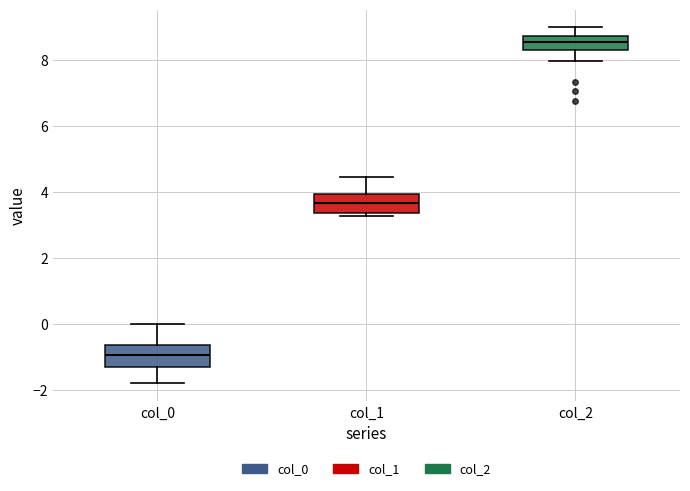

Where does the median line of the box for col_2 sit on the y-axis? The values are not printed on the chart, so give them approximately, as read against the axis.

8.6